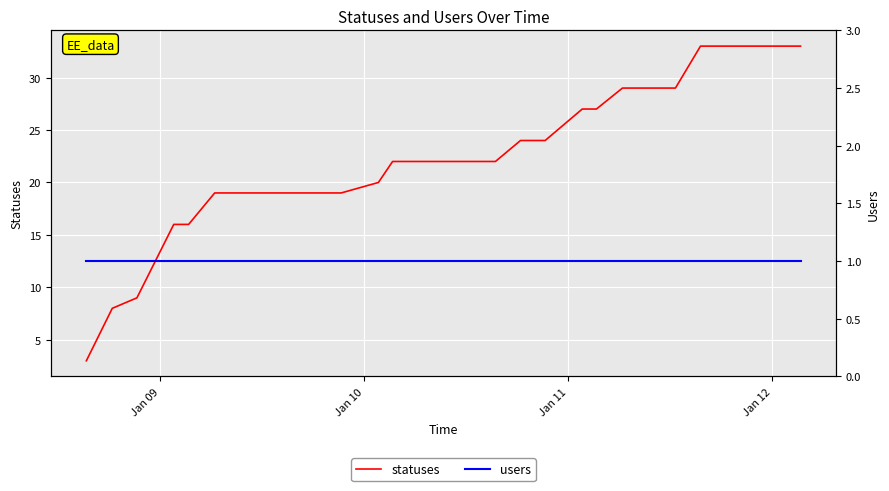

What is the sum of all statuses values?

650